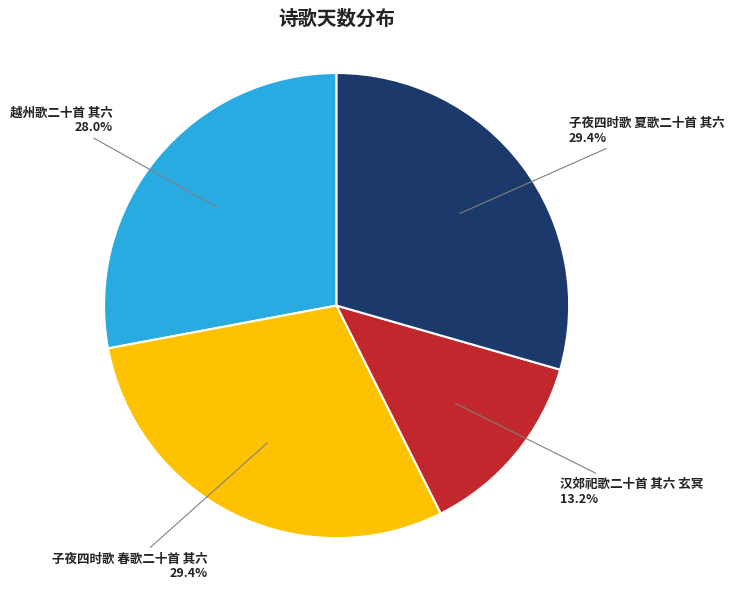

Is the sum of 子夜四时歌 春歌二十首 其六 and 越州歌二十首 其六 greater than half?

Yes